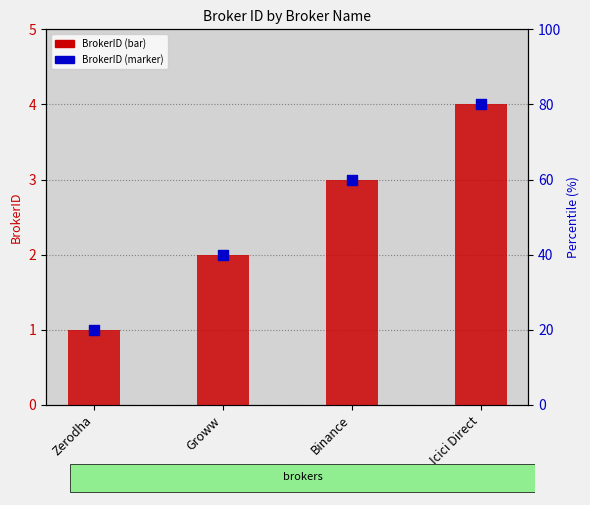

Is the value of BrokerID marker at Icici Direct greater than the value of BrokerID at Groww?

Yes